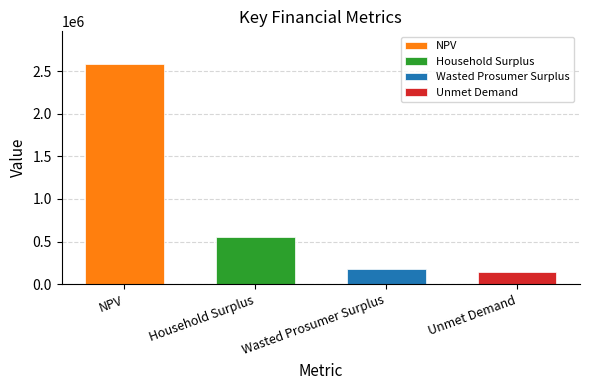

What is the maximum value shown in the chart?

2579302.6